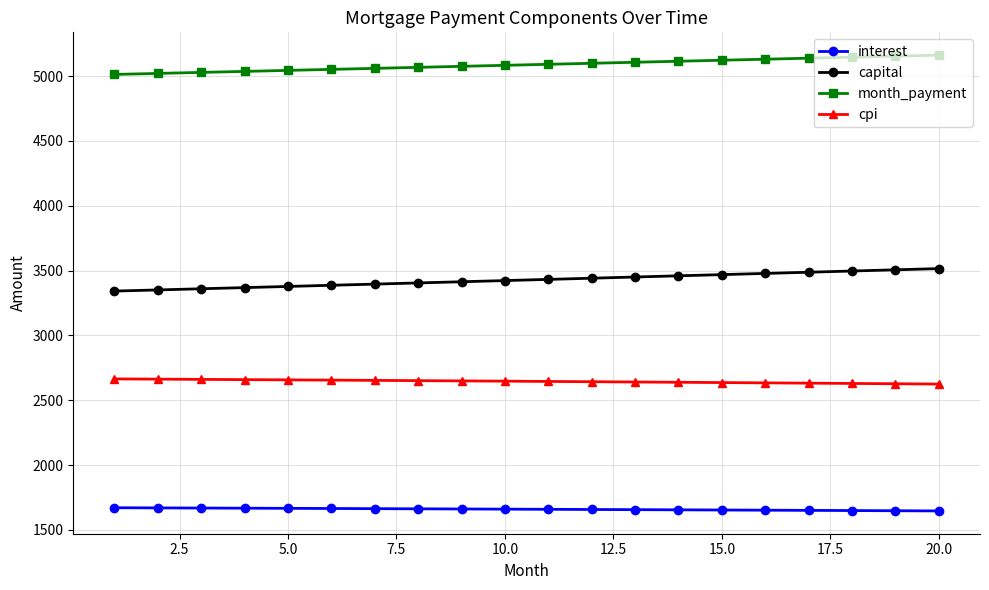

At how many categories does at least one series exceed 2769?

20